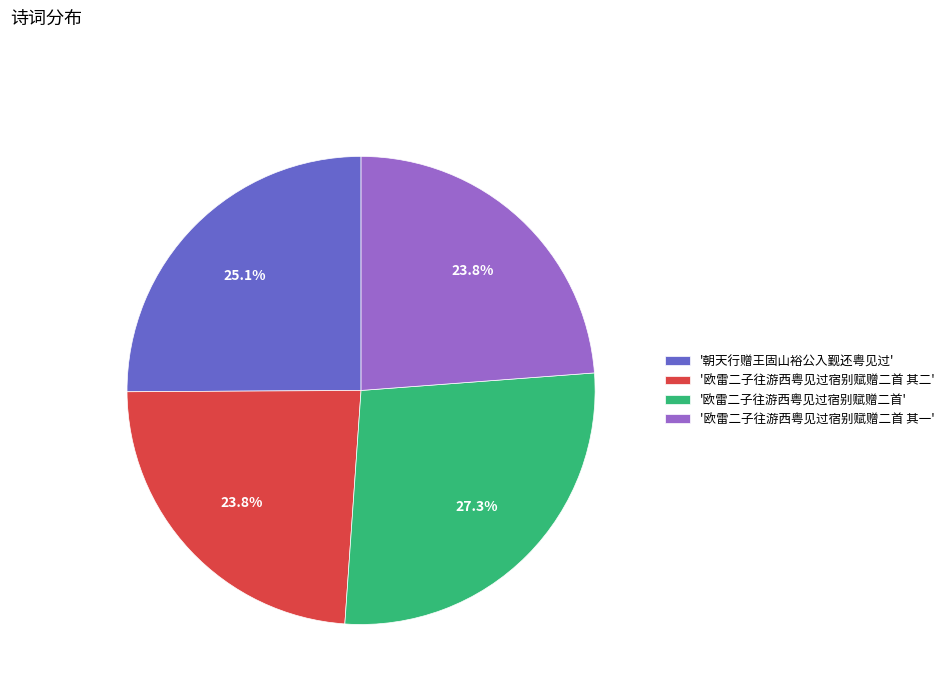

How many segments does this pie chart have?

4